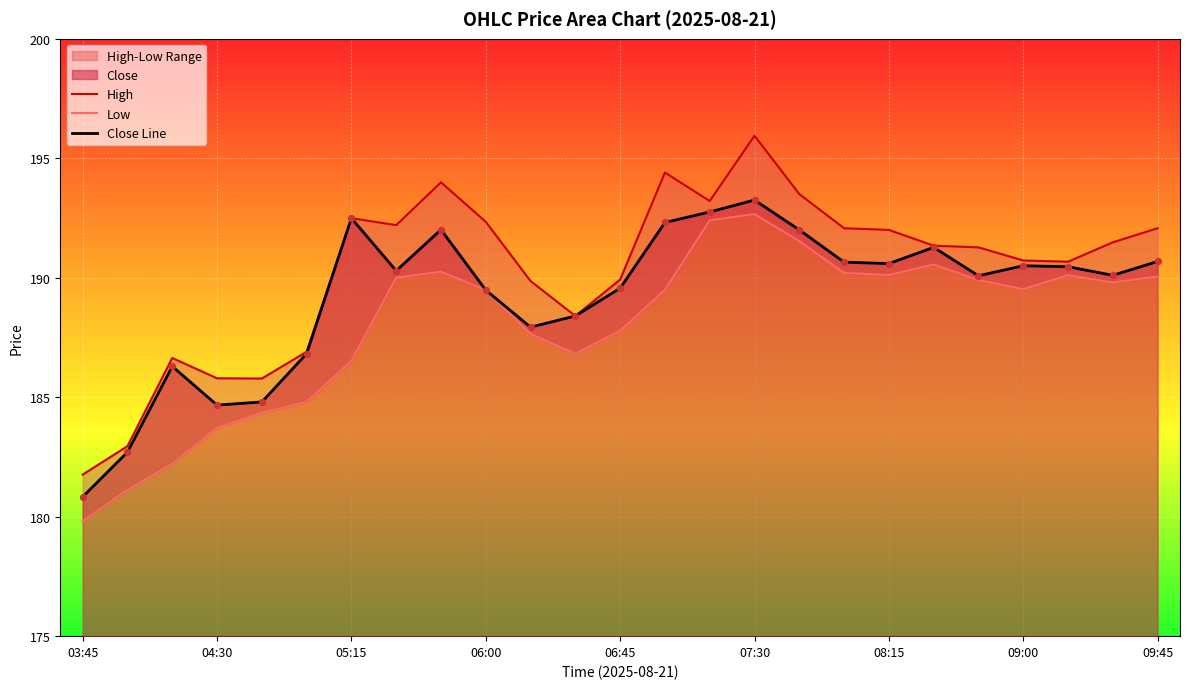

At how many categories does at least one series exceed 187?

19